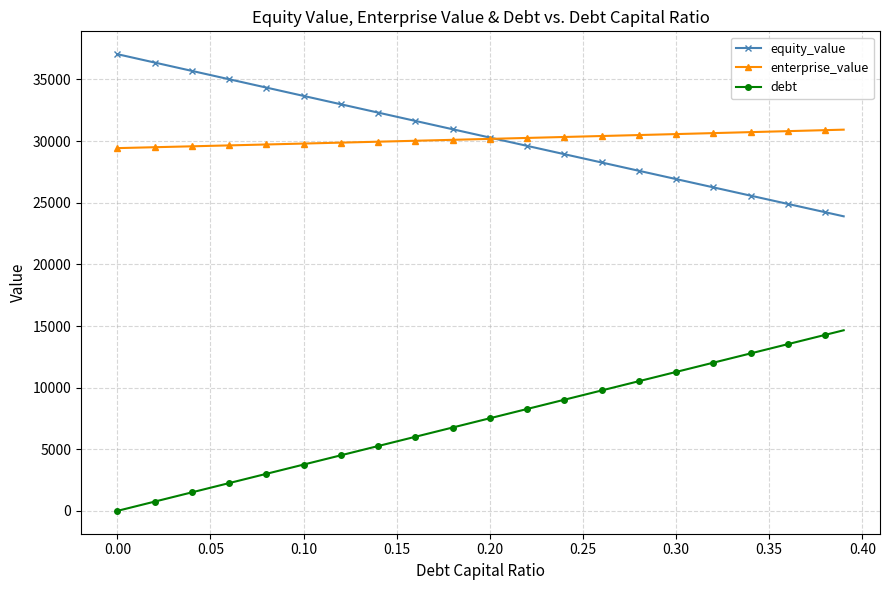

What is the average value of the debt series?

7327.0